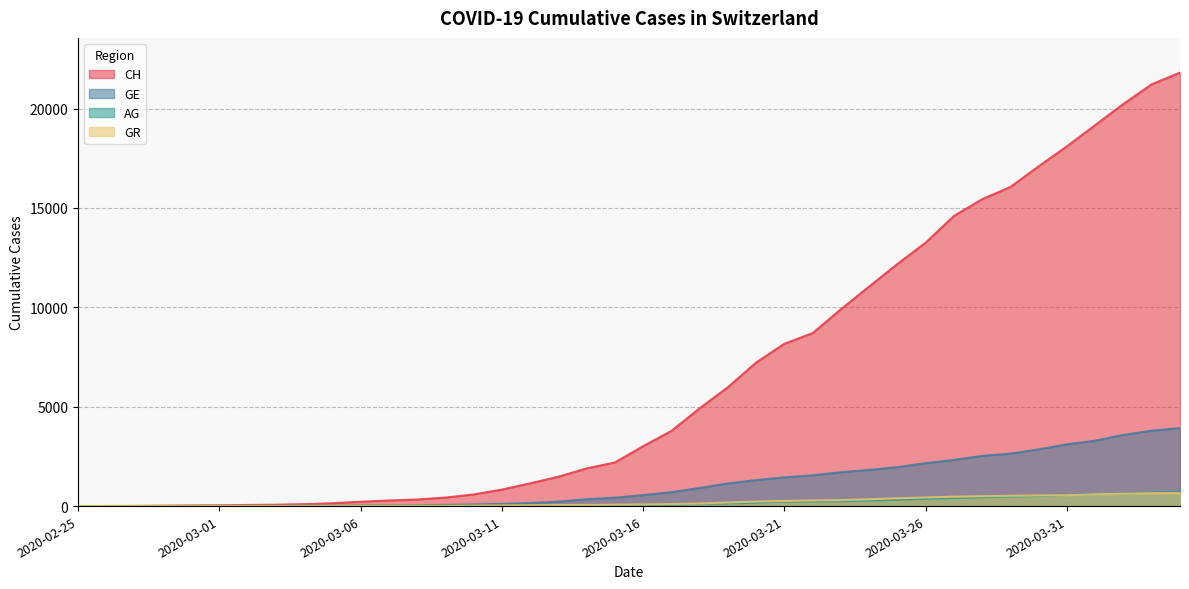

What position from the left is 2020-04-01?

37